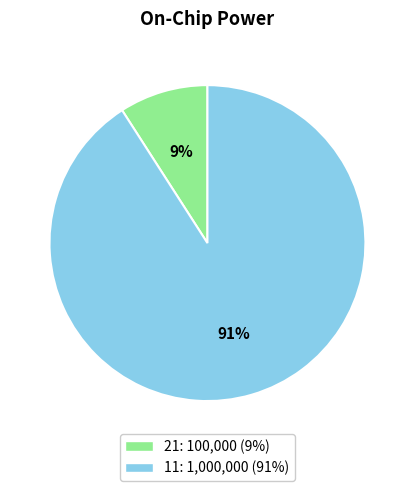

The 11 slice represents 91% of the pie. True or false?

True